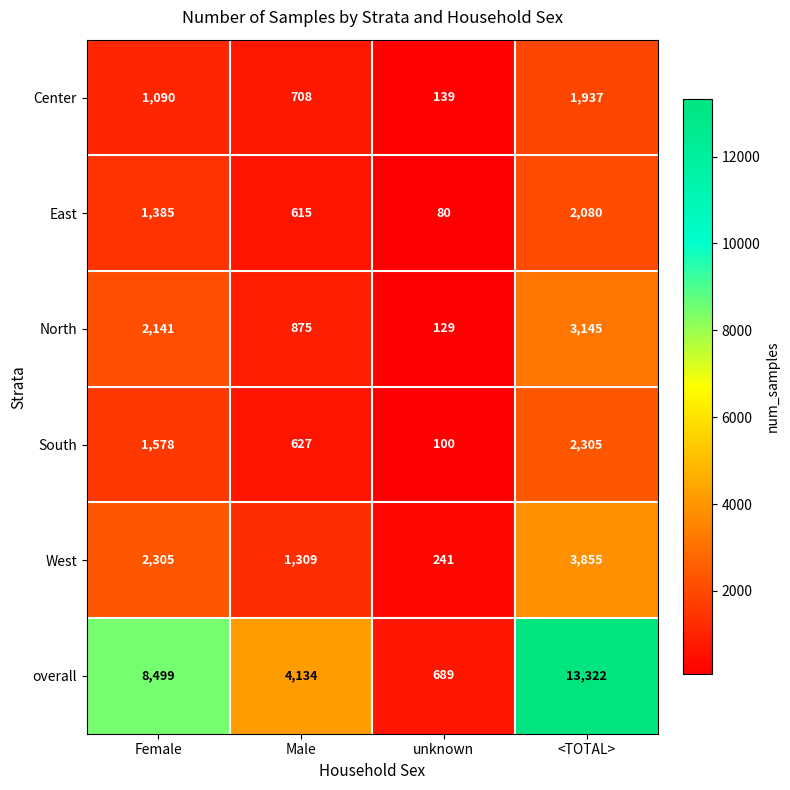

What is the difference between the second highest and second lowest values in the overall series?

4365